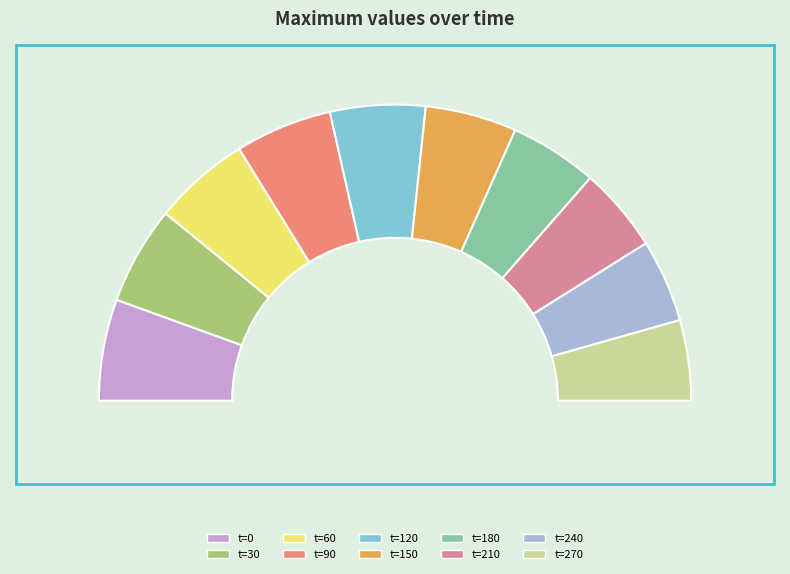

Rank the categories by value from lowest to highest.

270, 240, 210, 180, 150, 120, 60, 90, 30, 0